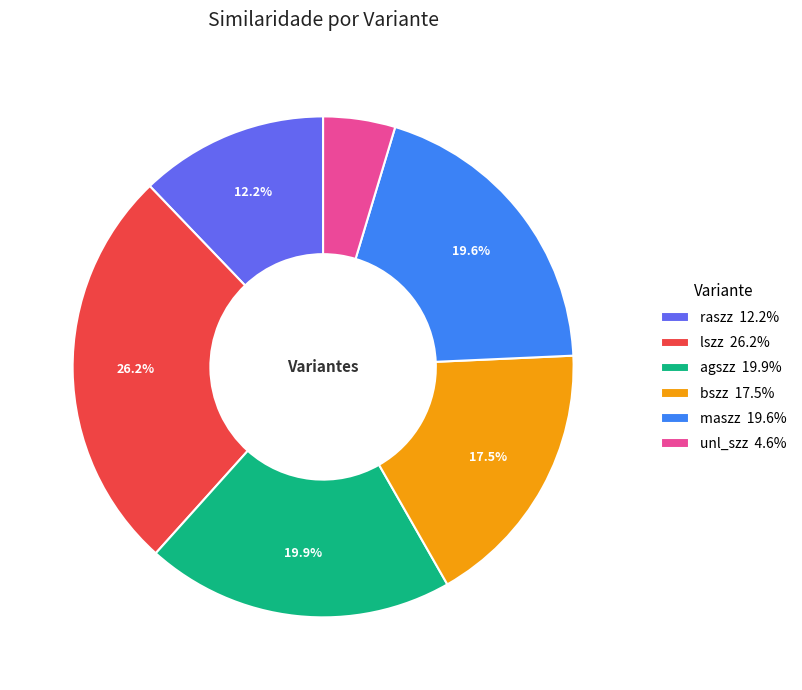

The maszz slice represents 20% of the pie. True or false?

True